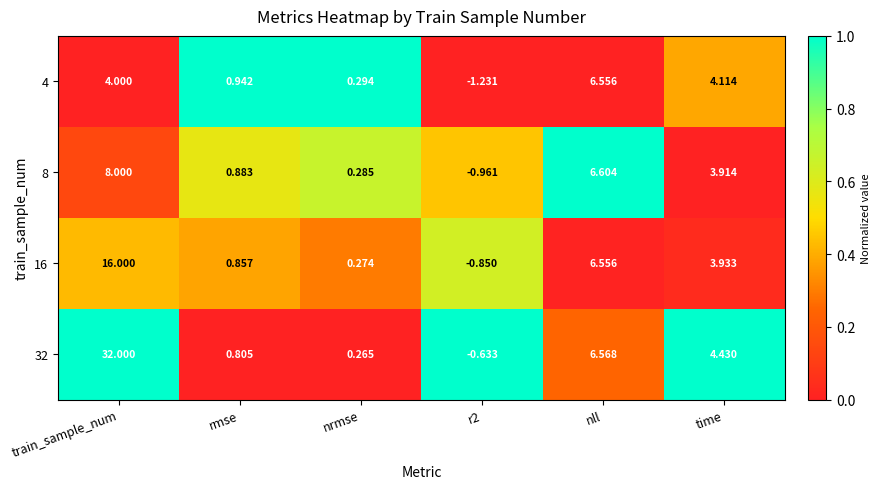

At which label is 16 closest to 7?

nll